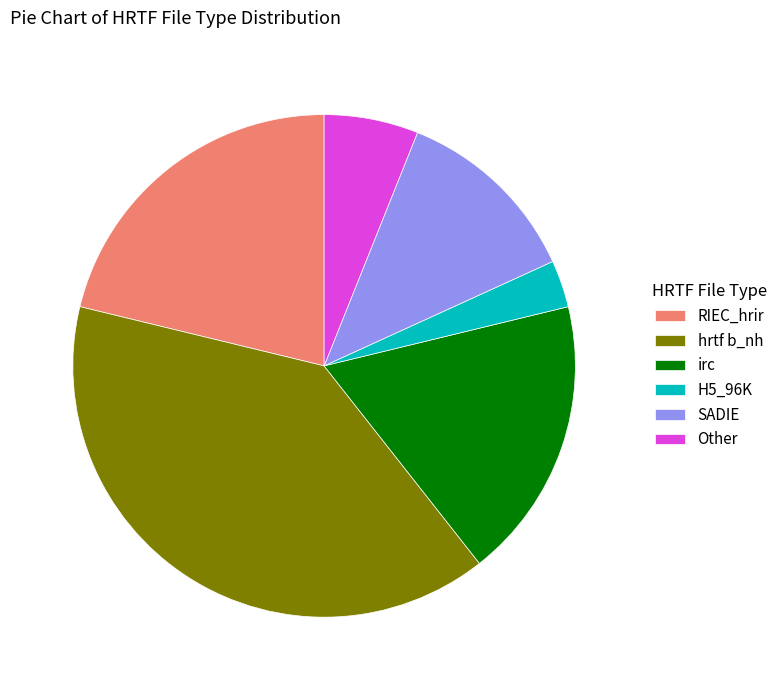

Which slice is the largest?

hrtf b_nh